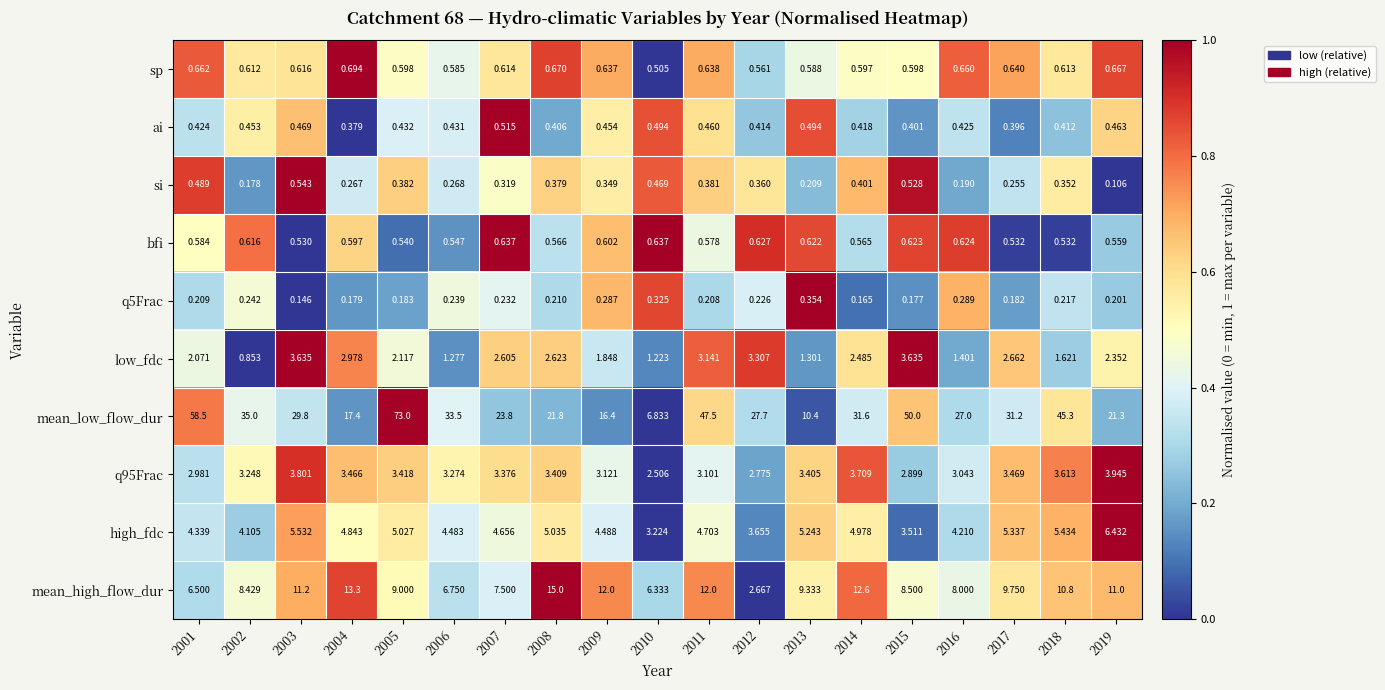

Which series has the largest range (max minus min)?

mean_low_flow_dur